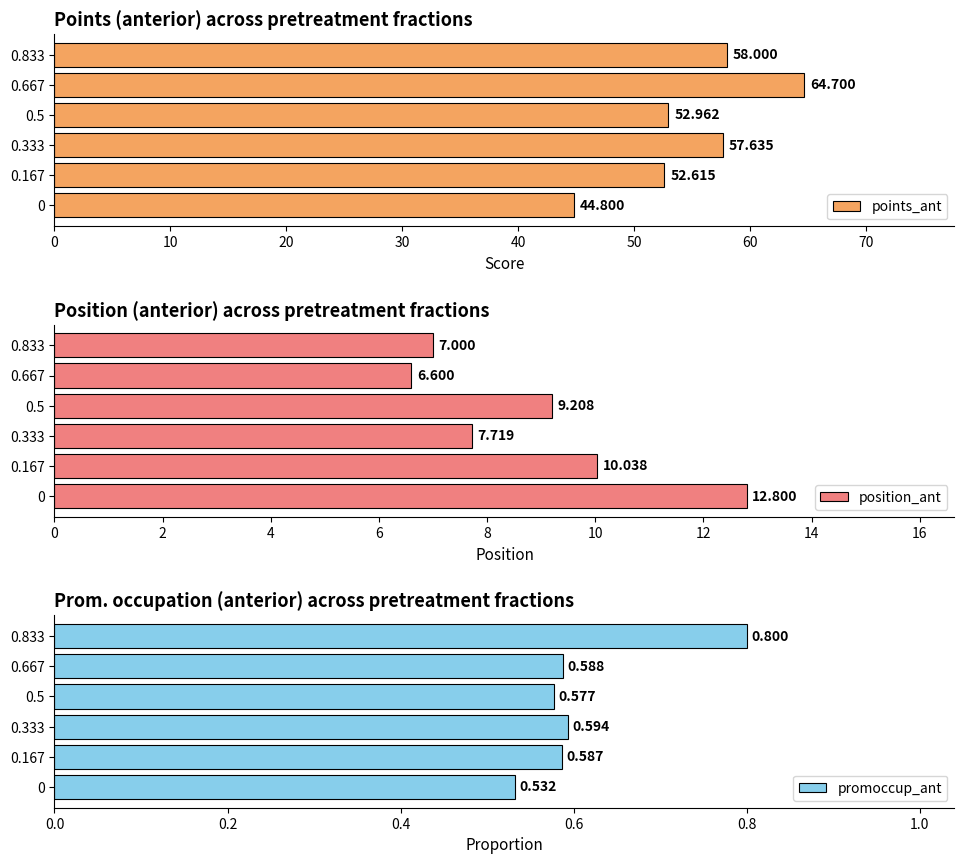

Which series has the largest total across all categories?

points_ant